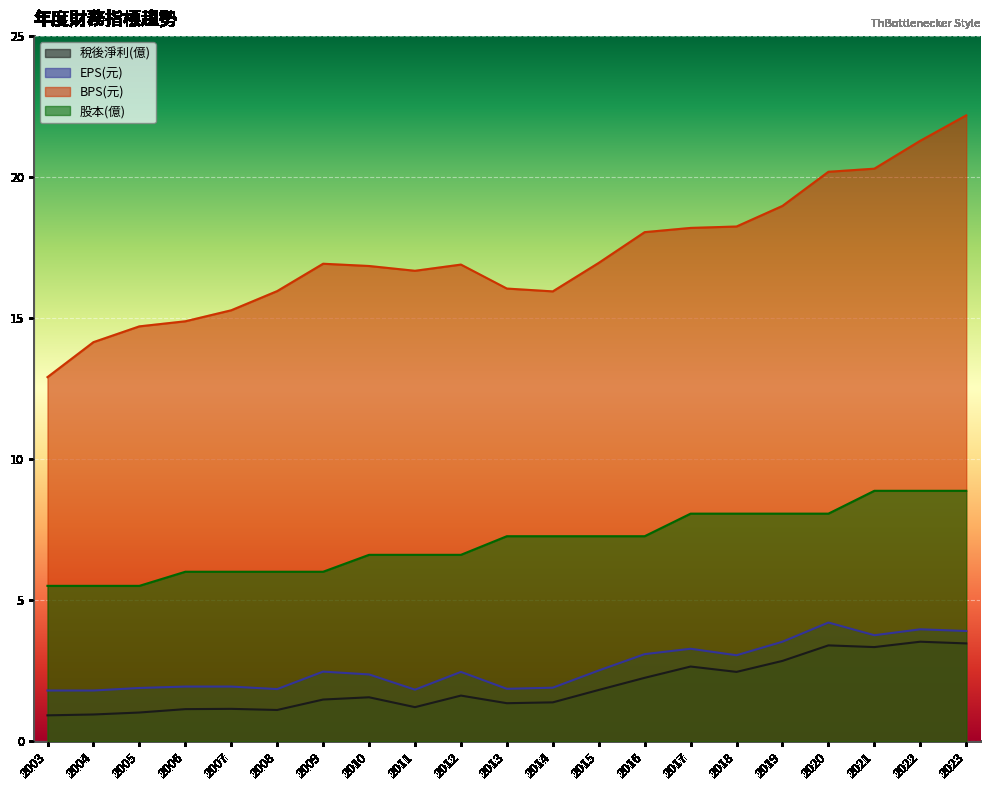

Reading left to right, extract all data points from this chart.

稅後淨利(億): 0.9	0.9	1.0	1.1	1.1	1.1	1.5	1.6	1.2	1.6	1.4	1.4	1.8	2.2	2.6	2.5	2.9	3.4	3.3	3.5	3.5
EPS(元): 1.8	1.8	1.9	1.9	1.9	1.9	2.5	2.4	1.8	2.5	1.9	1.9	2.5	3.1	3.3	3.0	3.5	4.2	3.8	4.0	3.9
BPS(元): 12.9	14.2	14.7	14.9	15.3	16.0	16.9	16.9	16.7	16.9	16.1	15.9	17.0	18.1	18.2	18.2	19.0	20.2	20.3	21.3	22.2
股本(億): 5.5	5.5	5.5	6.0	6.0	6.0	6.0	6.6	6.6	6.6	7.3	7.3	7.3	7.3	8.1	8.1	8.1	8.1	8.9	8.9	8.9